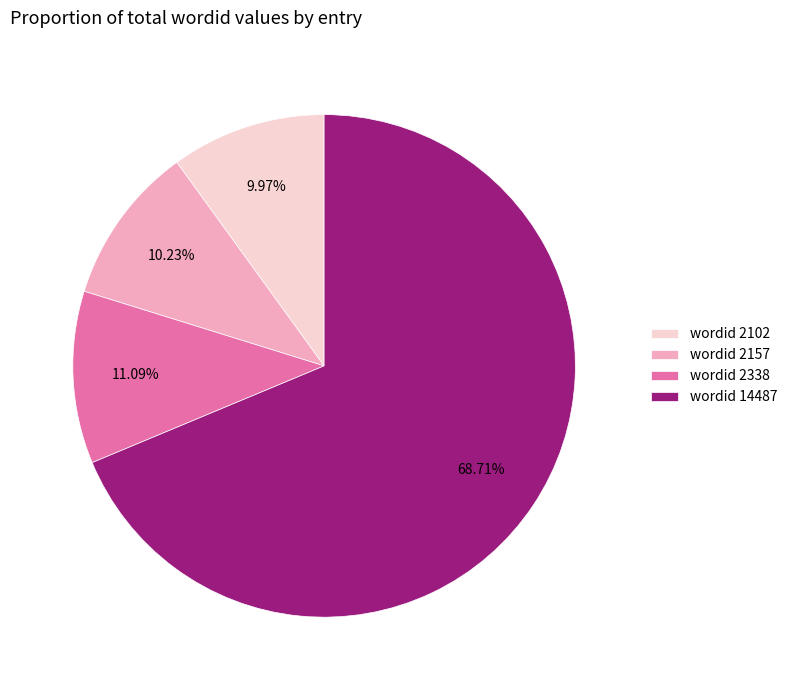

Does any single category account for the majority?

Yes